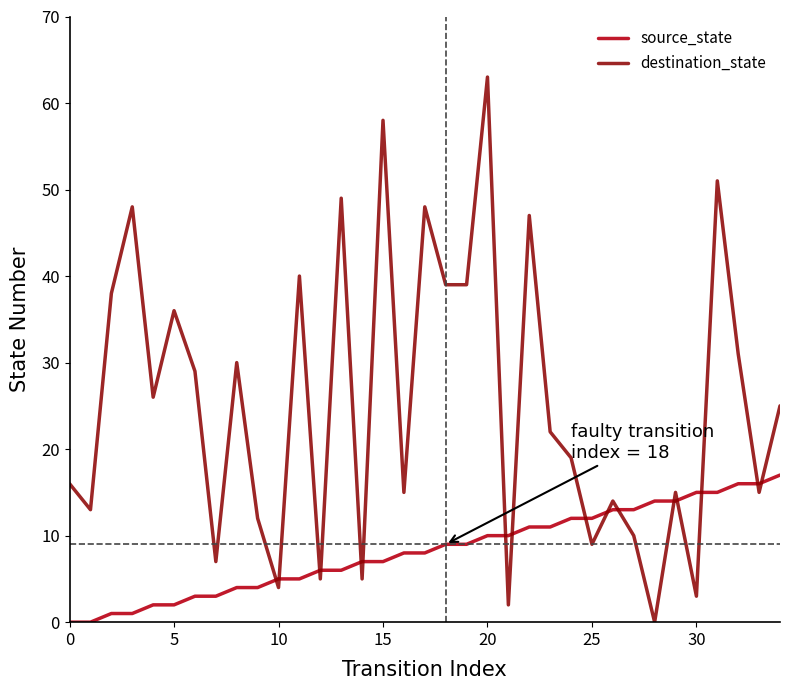

What is the greatest value displayed?

63